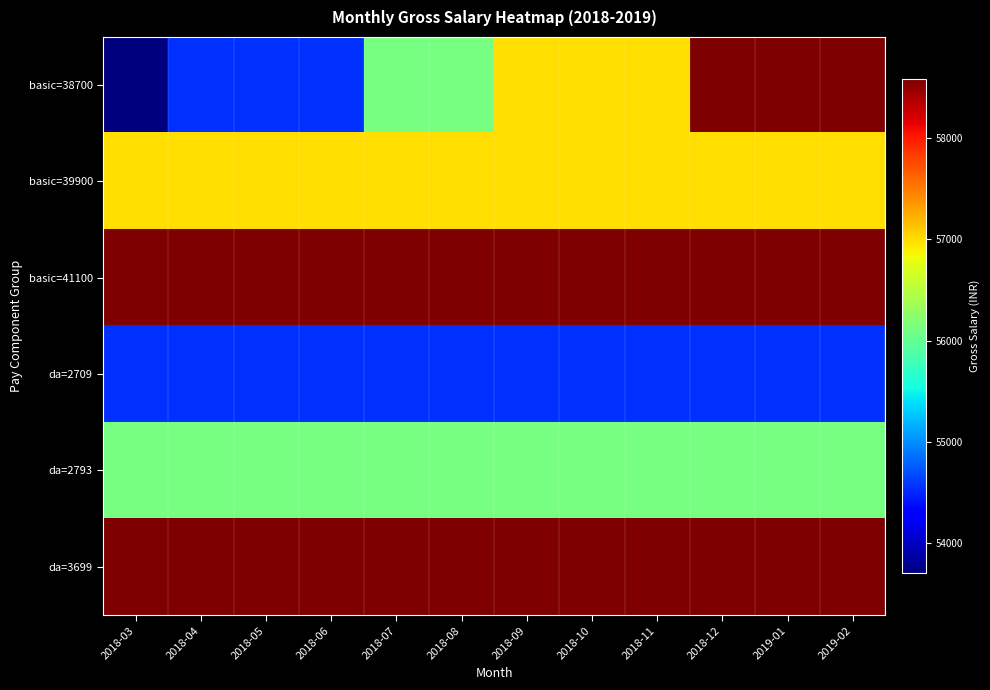

Reading left to right, extract all data points from this chart.

basic=38700: 2018-03=53703	2018-04=54549	2018-05=54549	2018-06=54549	2018-07=56121	2018-08=56121	2018-09=56991	2018-10=56991	2018-11=56991	2018-12=58587	2019-01=58587	2019-02=58587
basic=39900: 2018-03=56991	2018-04=56991	2018-05=56991	2018-06=56991	2018-07=56991	2018-08=56991	2018-09=56991	2018-10=56991	2018-11=56991	2018-12=56991	2019-01=56991	2019-02=56991
basic=41100: 2018-03=58587	2018-04=58587	2018-05=58587	2018-06=58587	2018-07=58587	2018-08=58587	2018-09=58587	2018-10=58587	2018-11=58587	2018-12=58587	2019-01=58587	2019-02=58587
da=2709: 2018-03=54549	2018-04=54549	2018-05=54549	2018-06=54549	2018-07=54549	2018-08=54549	2018-09=54549	2018-10=54549	2018-11=54549	2018-12=54549	2019-01=54549	2019-02=54549
da=2793: 2018-03=56121	2018-04=56121	2018-05=56121	2018-06=56121	2018-07=56121	2018-08=56121	2018-09=56121	2018-10=56121	2018-11=56121	2018-12=56121	2019-01=56121	2019-02=56121
da=3699: 2018-03=58587	2018-04=58587	2018-05=58587	2018-06=58587	2018-07=58587	2018-08=58587	2018-09=58587	2018-10=58587	2018-11=58587	2018-12=58587	2019-01=58587	2019-02=58587